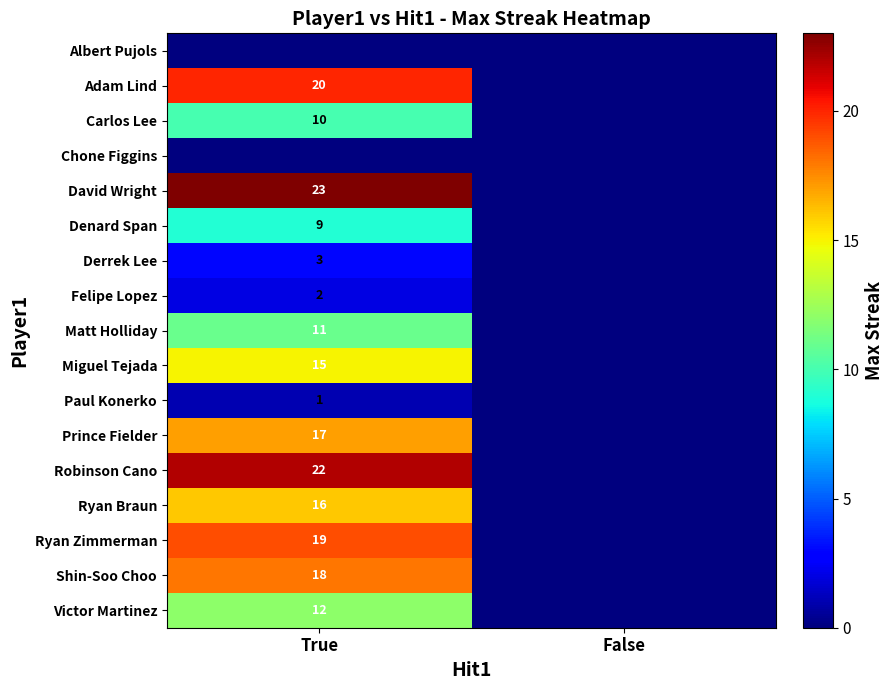

Is the value of Ryan Braun at True greater than the value of Paul Konerko at True?

Yes